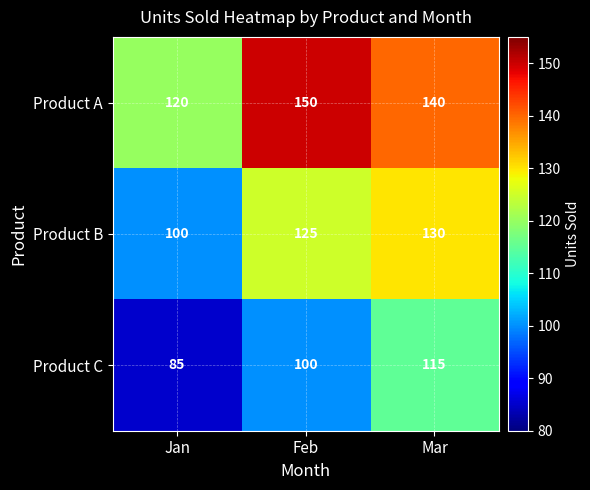

Rank the series at Jan from lowest to highest value.

Product C, Product B, Product A